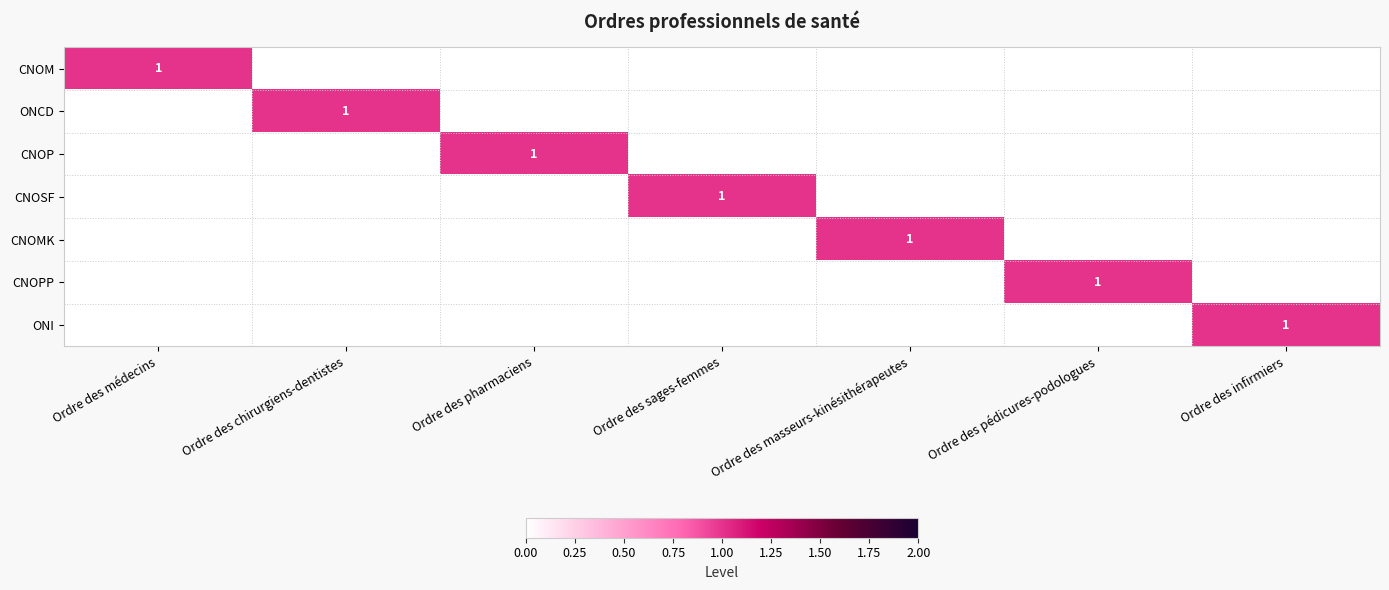

At how many categories does at least one series exceed 0?

7